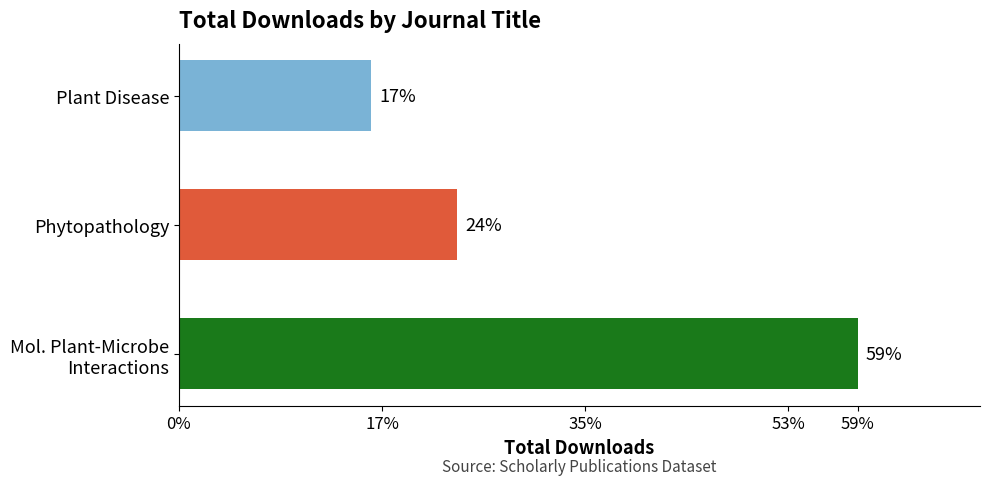

Does the chart contain stacked bars?

No